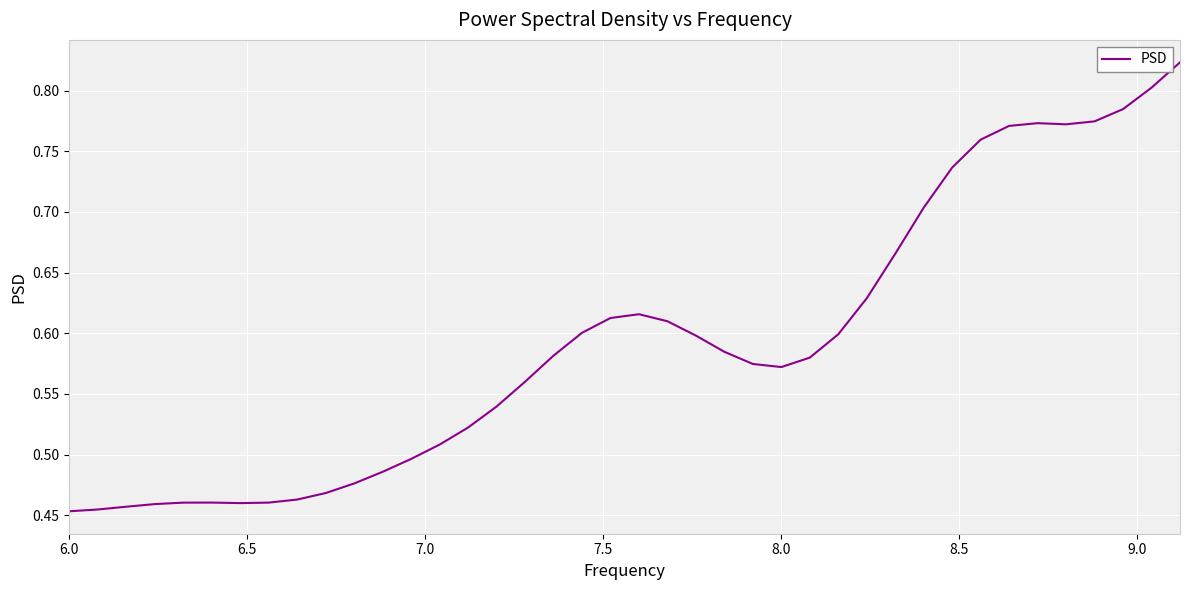

What is the difference between the maximum and minimum values?

0.4